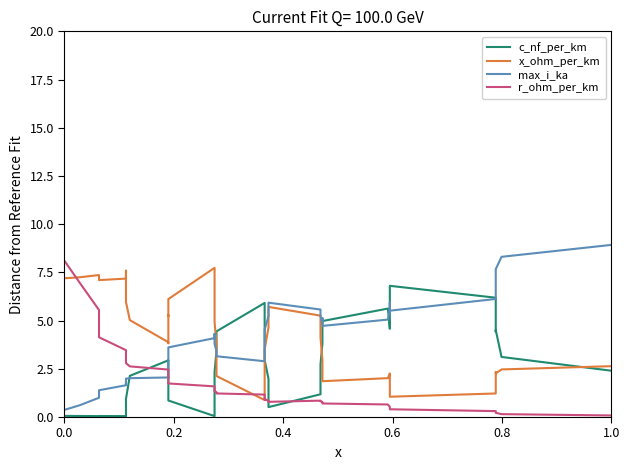

What is the sum of all max_i_ka values?

161.1